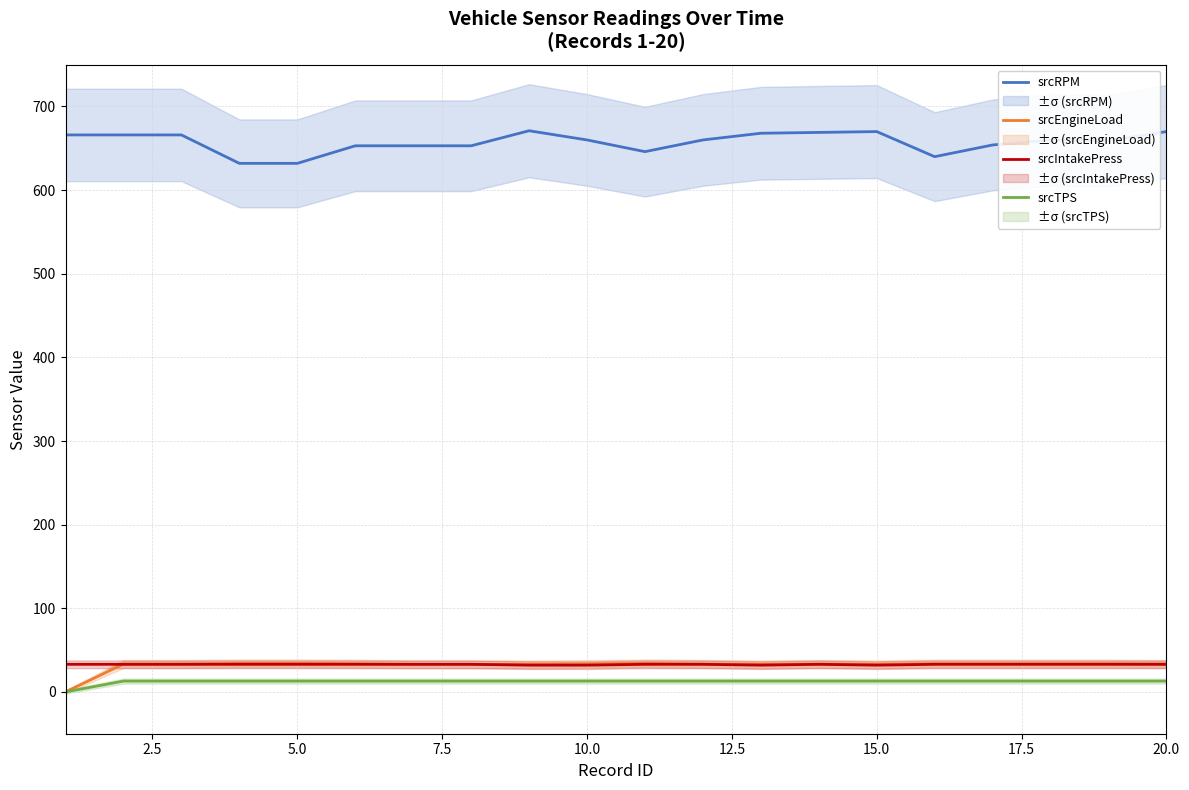

True or false: srcRPM and srcTPS intersect in this chart.

False